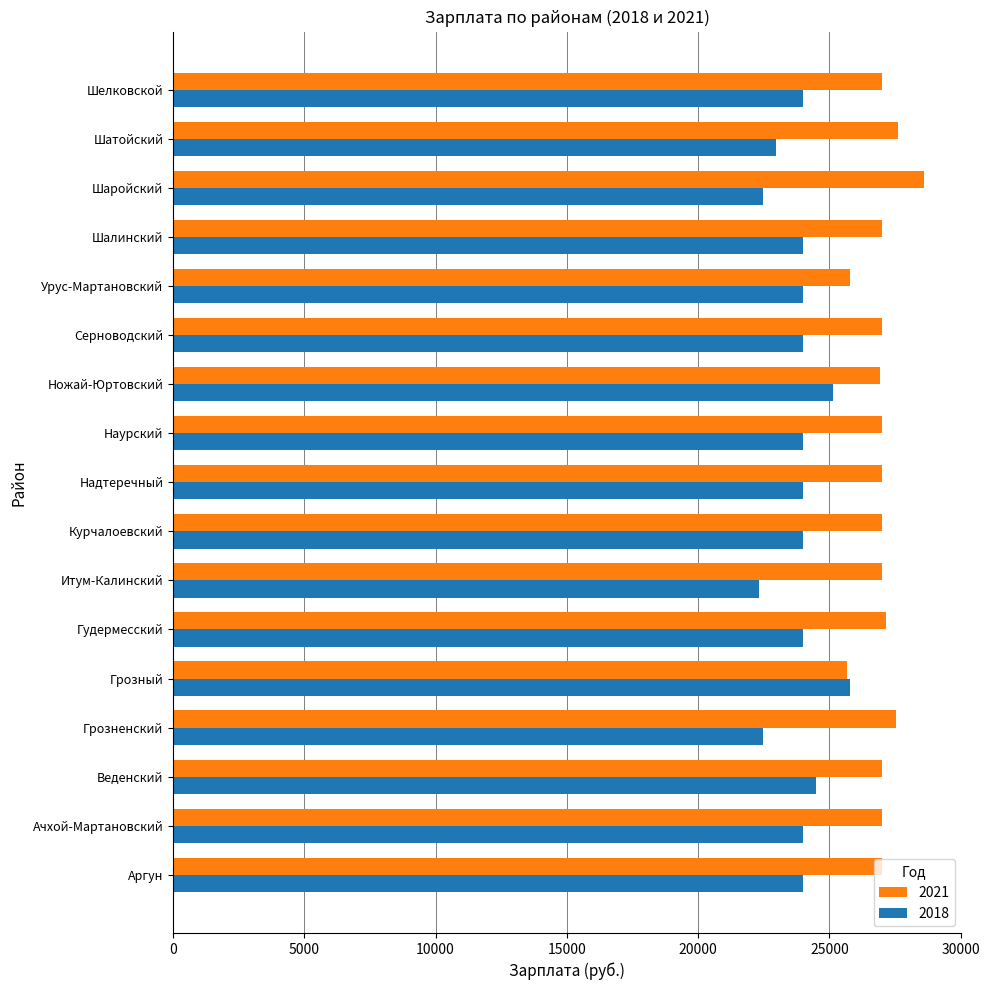

What is the total value across all series at Грозный?

51458.0